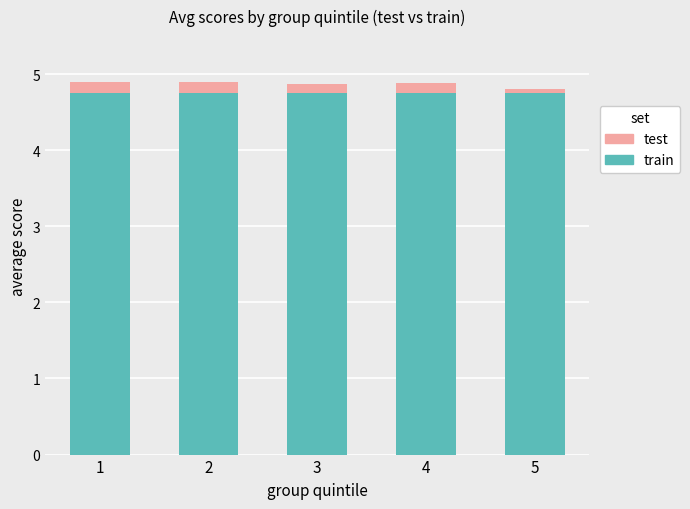

Is it true that test equals 7.9 at 2?

False